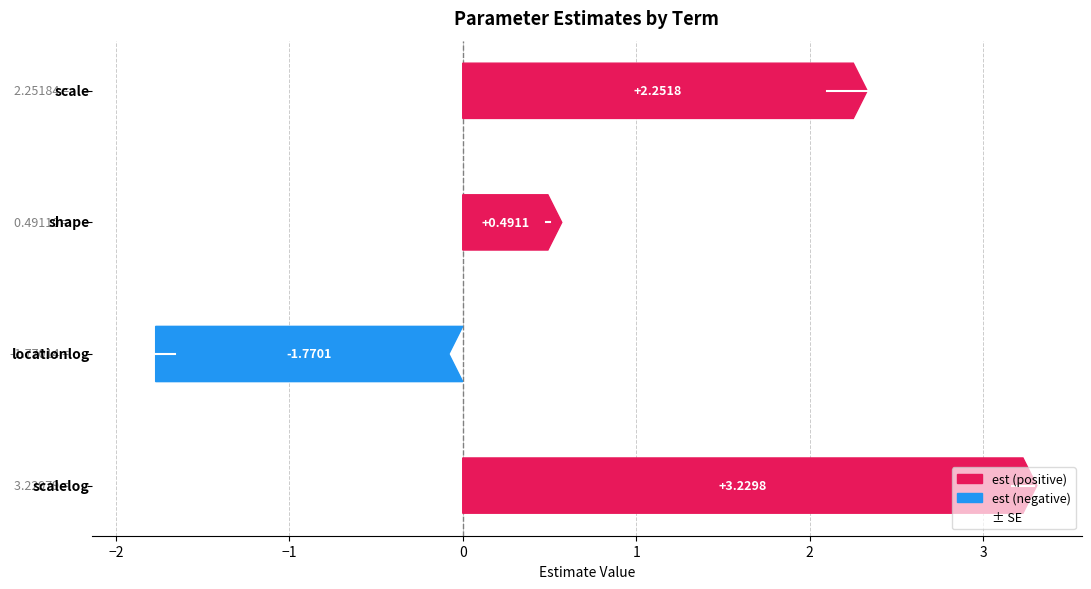

How many categories are shown in the chart?

4